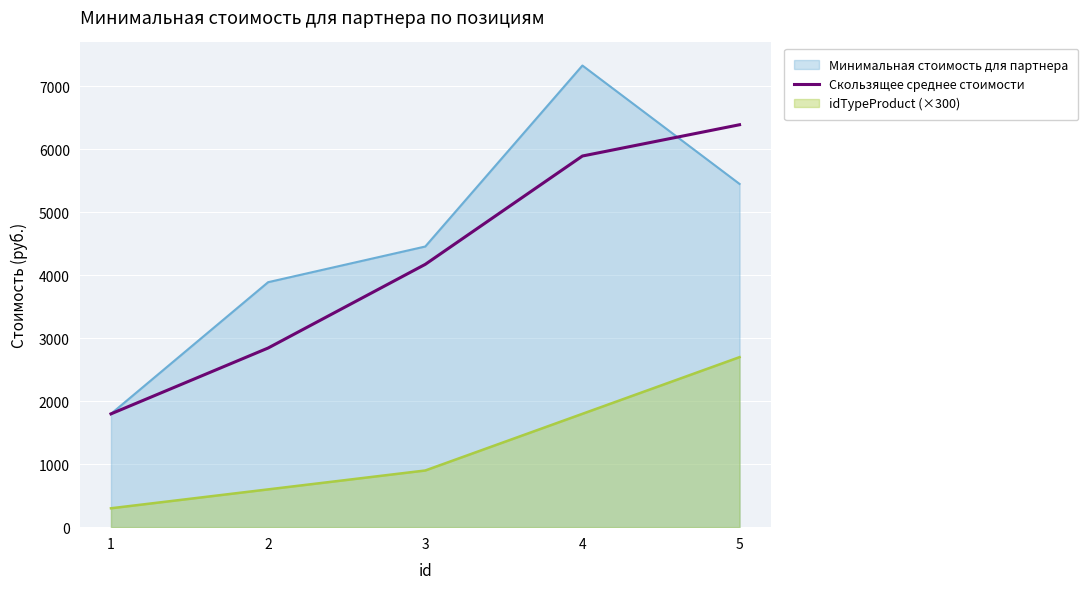

How many data points are less than 4173?

2